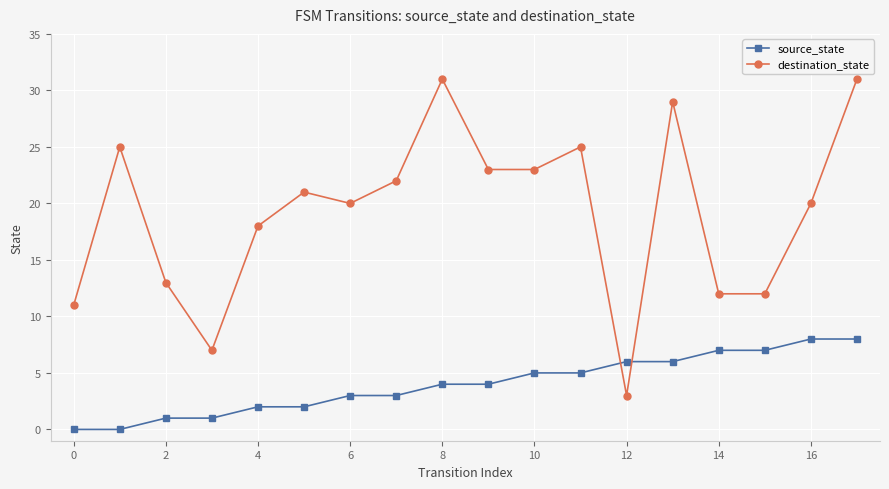

What is the maximum value for source_state?

8